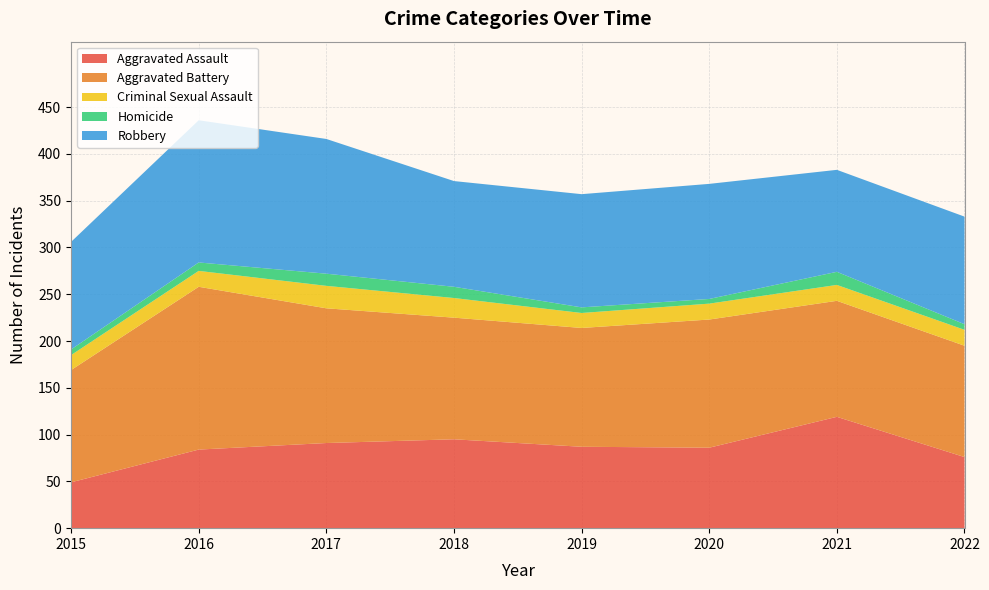

Reading left to right, transcribe all the data shown in this chart.

Aggravated Assault: 49	84	91	95	87	86	119	76
Aggravated Battery: 120	174	144	130	127	137	124	119
Criminal Sexual Assault: 16	17	24	21	16	17	17	17
Homicide: 6	9	13	12	6	5	14	6
Robbery: 115	152	144	113	121	123	109	115